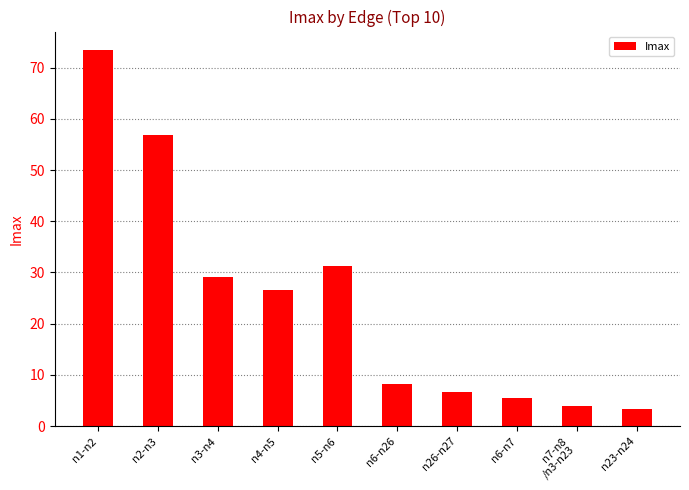

What is the change in value from n7-n8
/n3-n23 to n23-n24?

-0.6